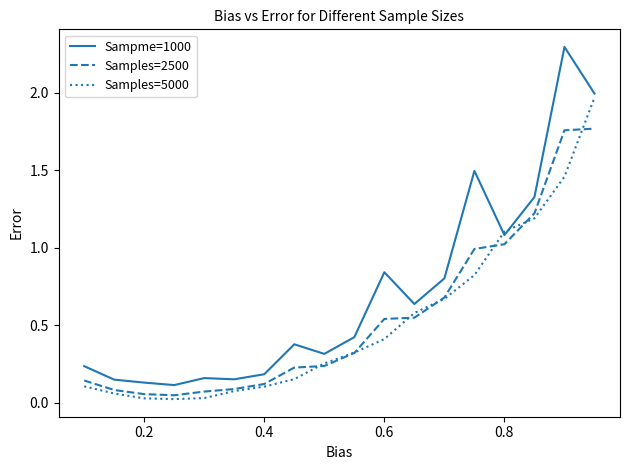

Which series has the largest range (max minus min)?

Sampme=1000